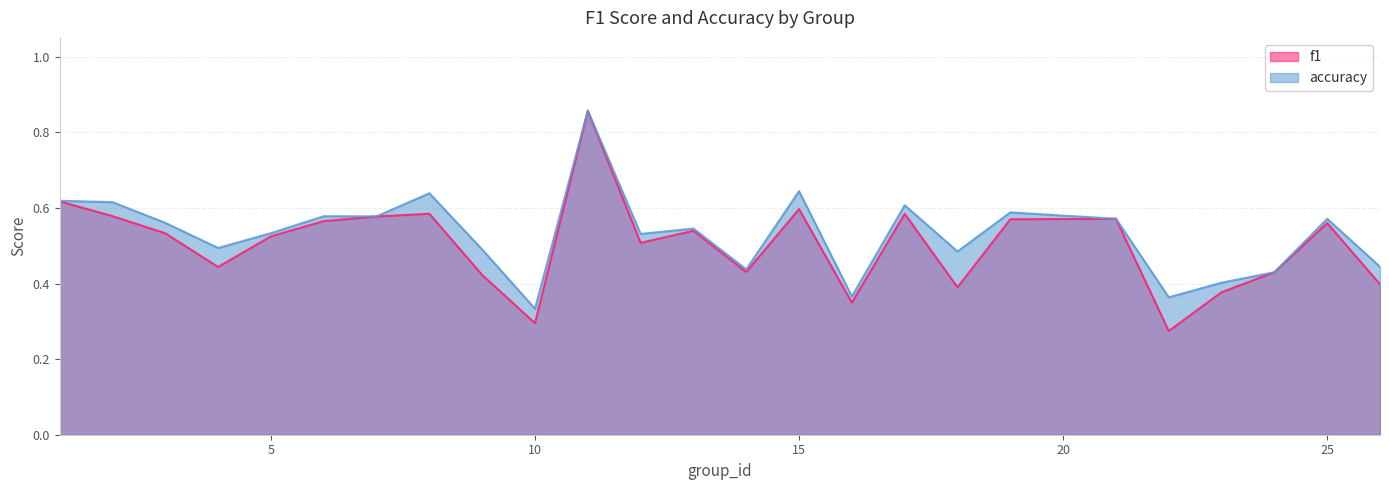

The f1 series shows 0.2 at 19. True or false?

False